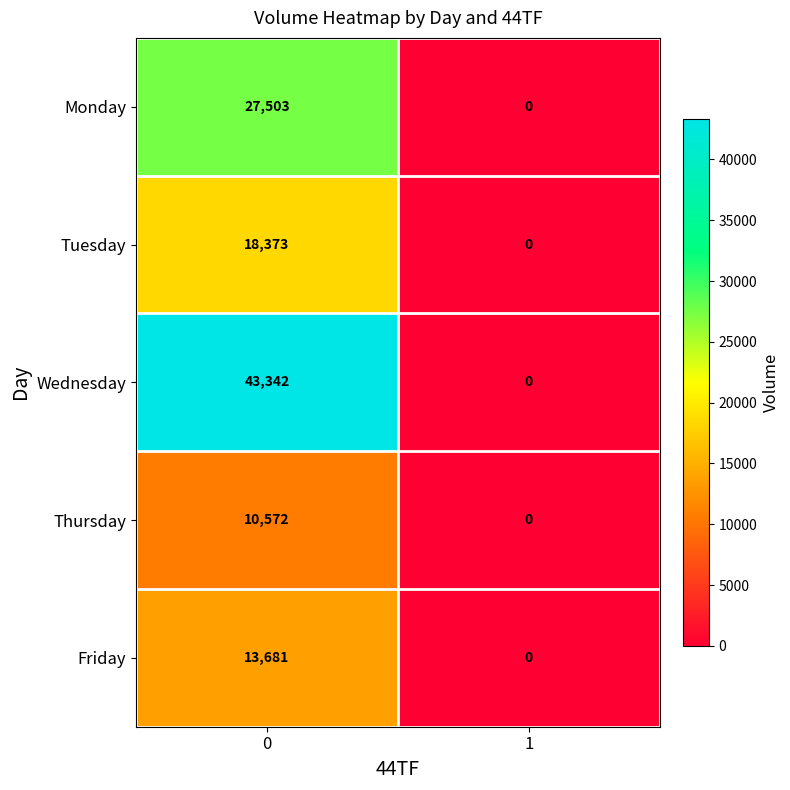

List the series in order of their peak value, lowest first.

Thursday, Friday, Tuesday, Monday, Wednesday